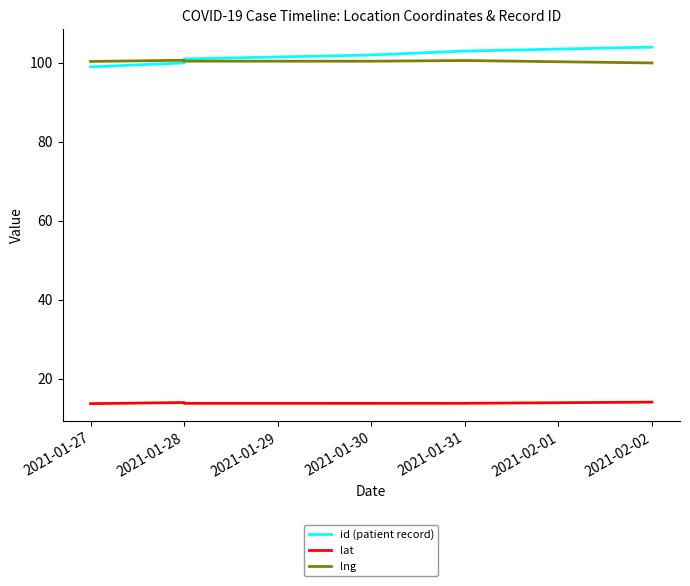

What is the greatest value displayed?

104.0